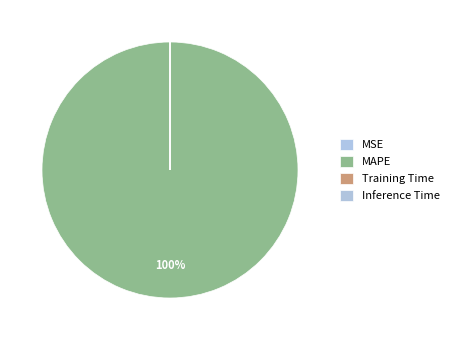

True or false: MAPE accounts for 94% of the total.

False